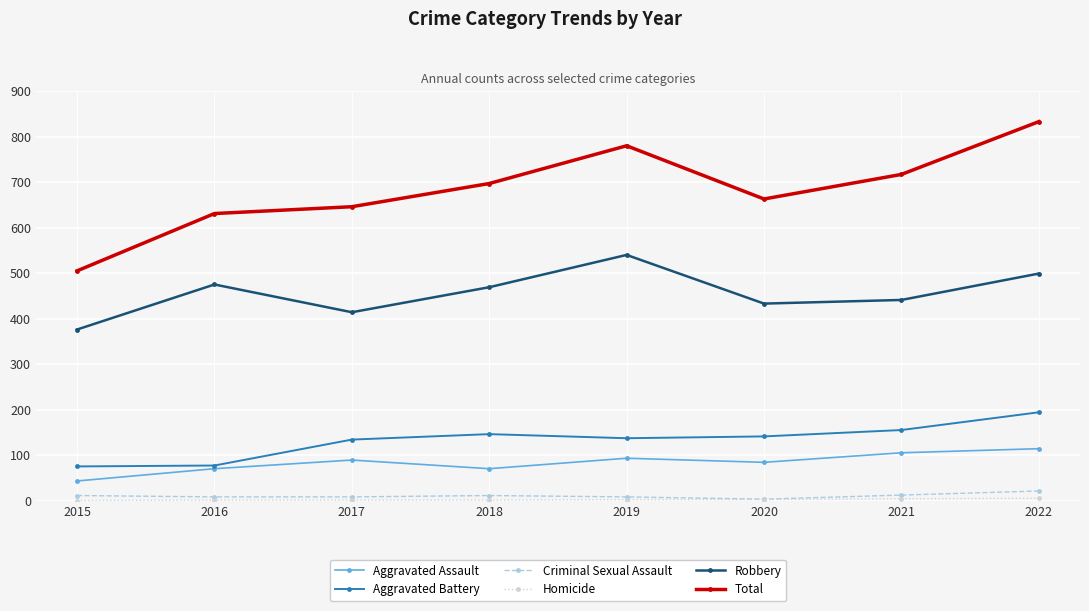

What is the spread (max minus min) of values at 2019?

778